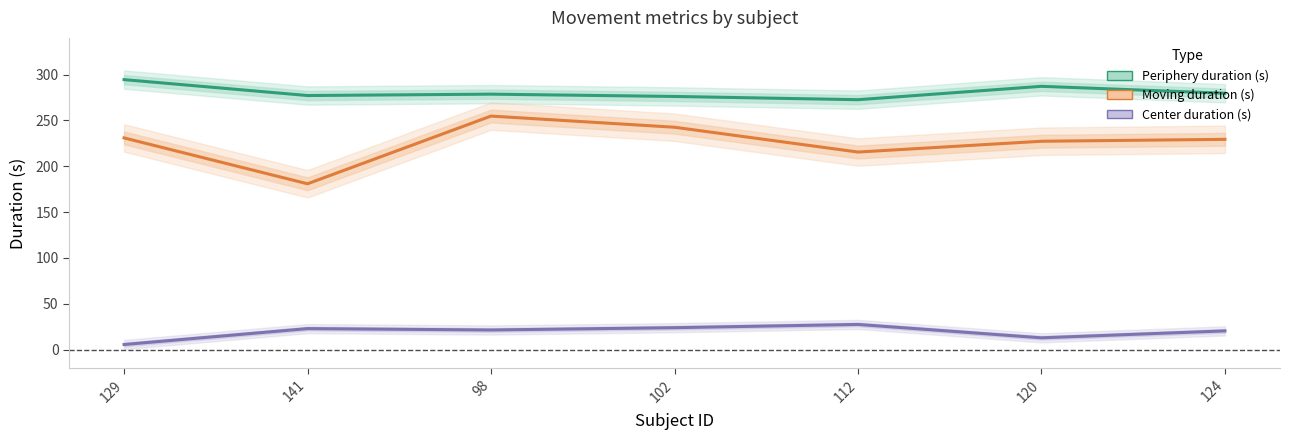

At how many categories does at least one series exceed 22?

7